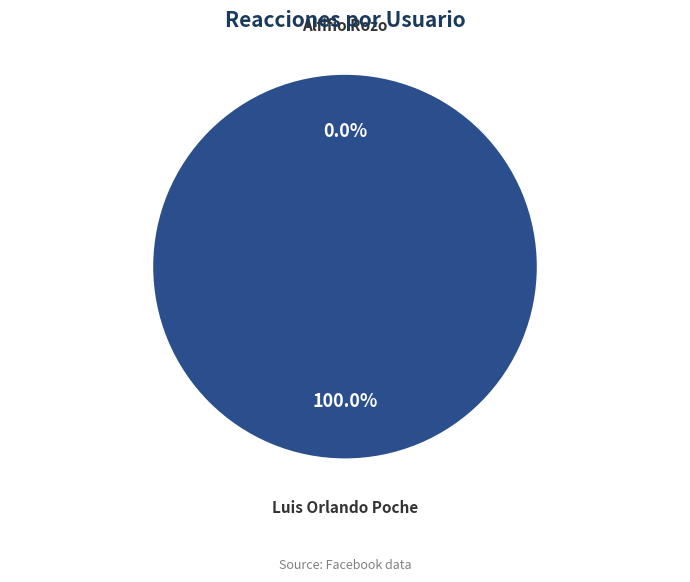

Rank the categories by value from highest to lowest.

Luis Orlando Poche, Alfifio Rozo